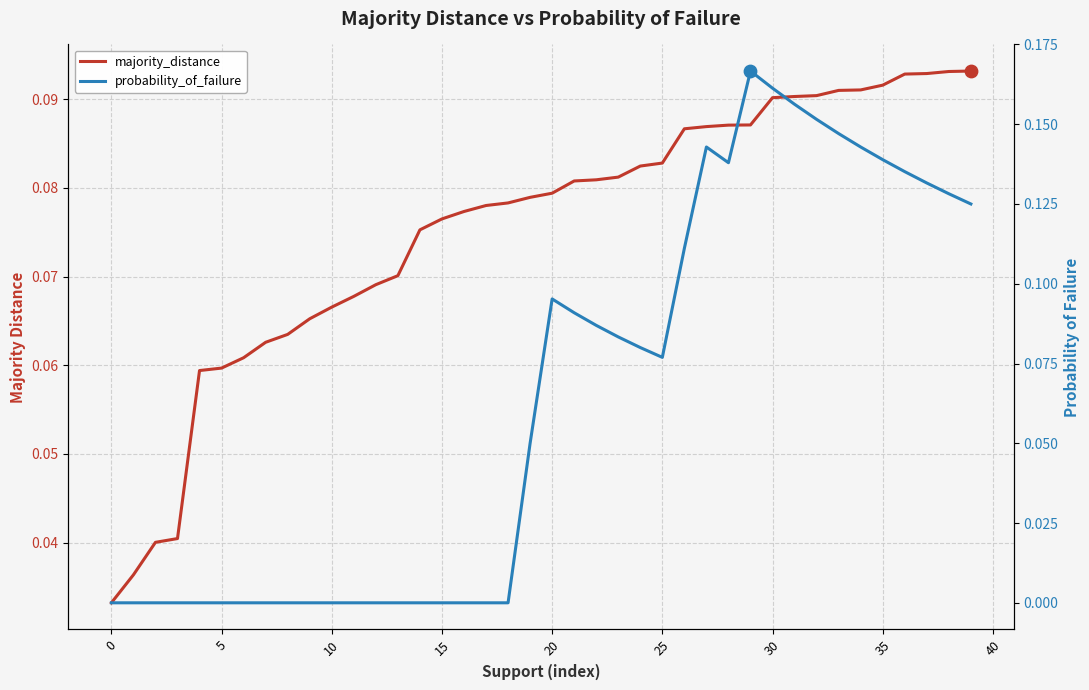

Is the value of majority_distance at 26 greater than the value of probability_of_failure at 22?

No